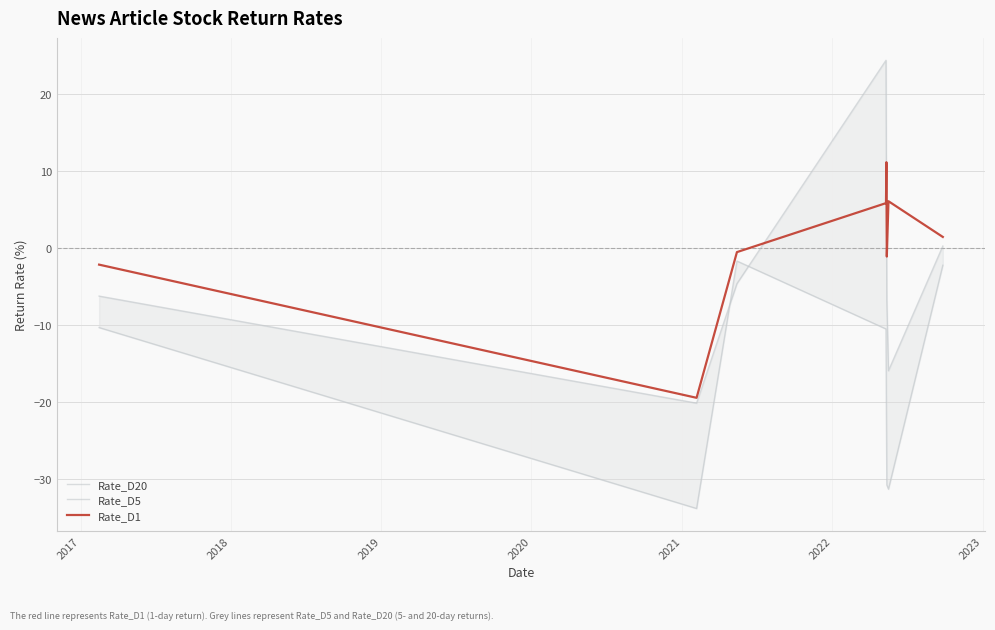

Does the chart have visible grid lines?

Yes